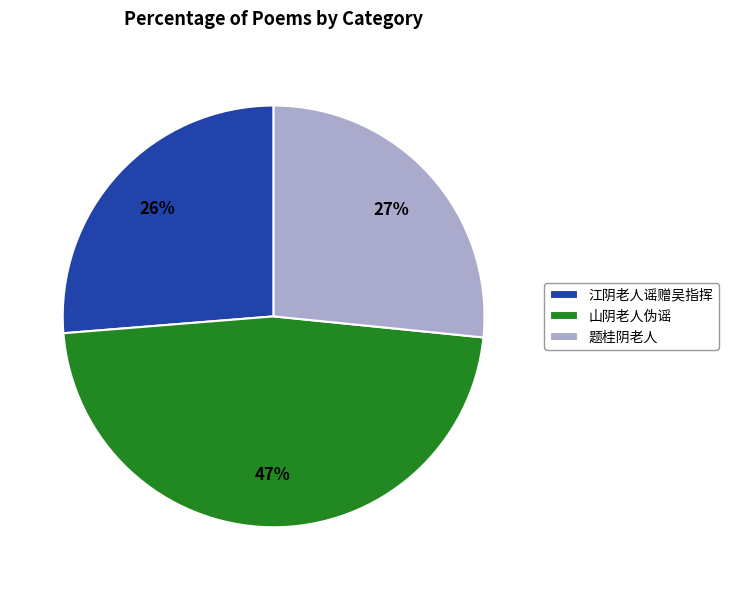

Which slice is the largest?

山阴老人伪谣